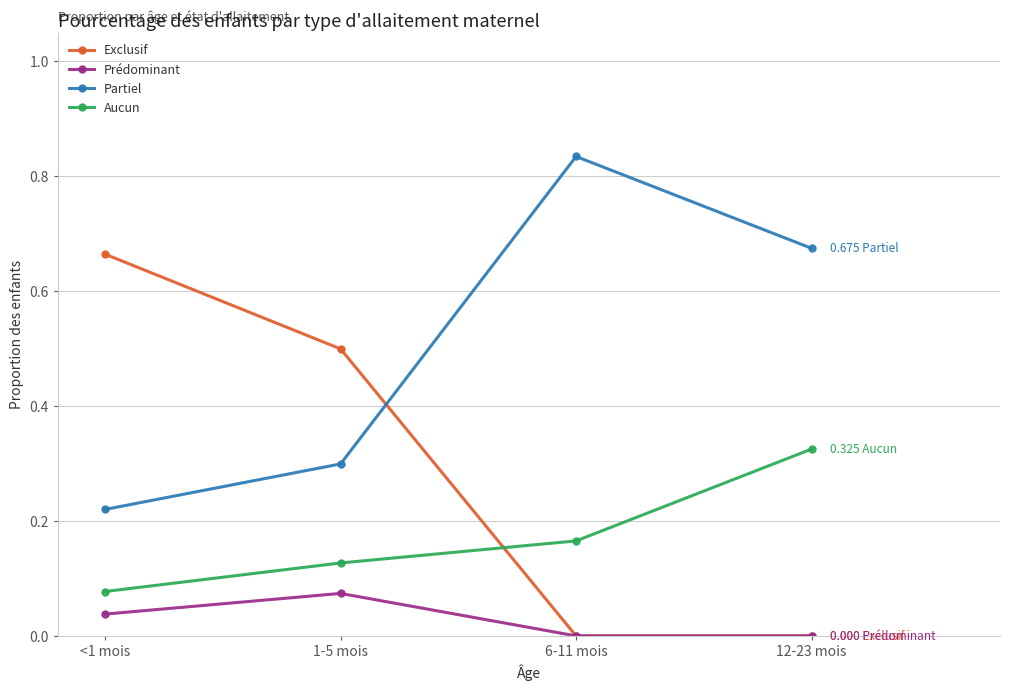

Where is the first local maximum for Partiel?

6-11 mois